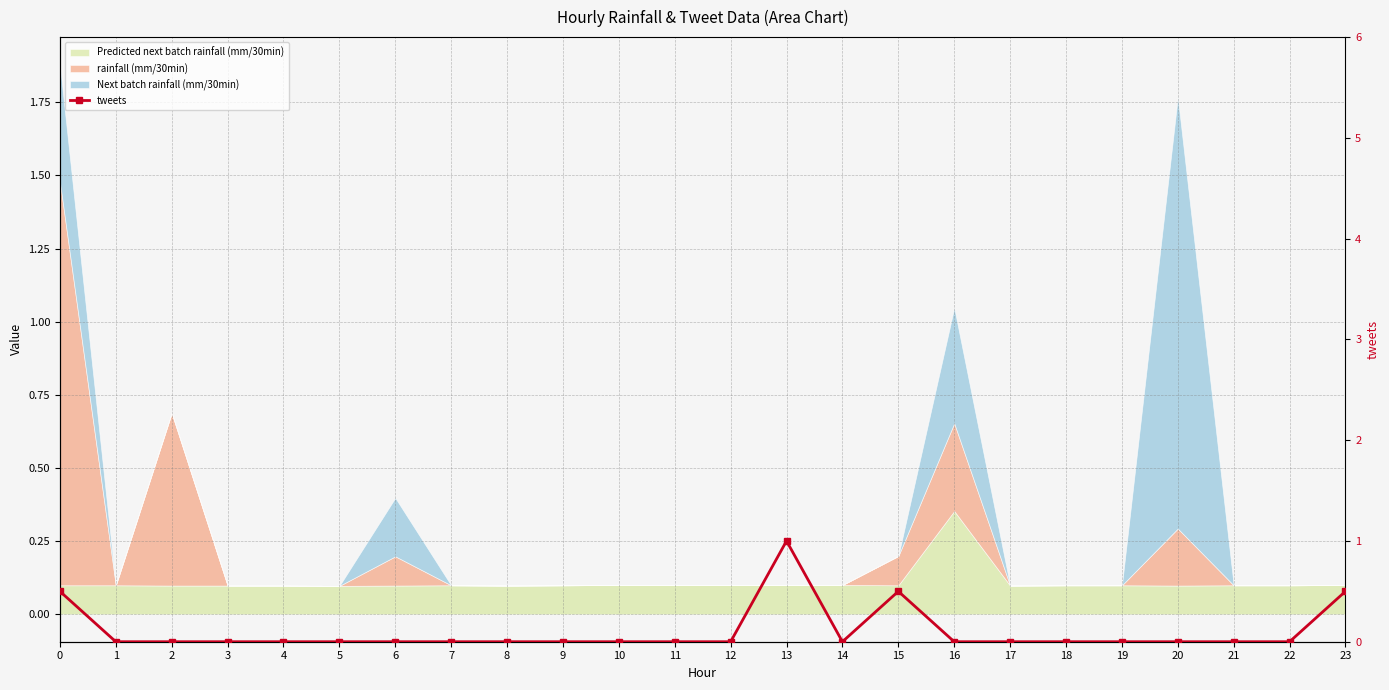

What is the sum of all values?

2.5